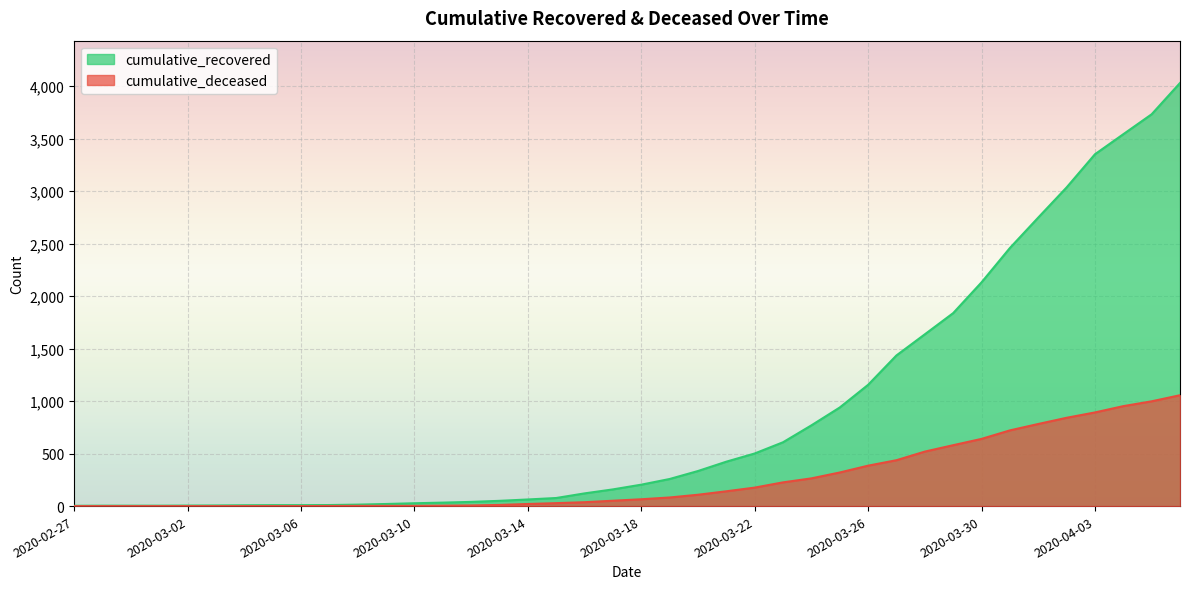

What position from the right is 2020-03-14?

24